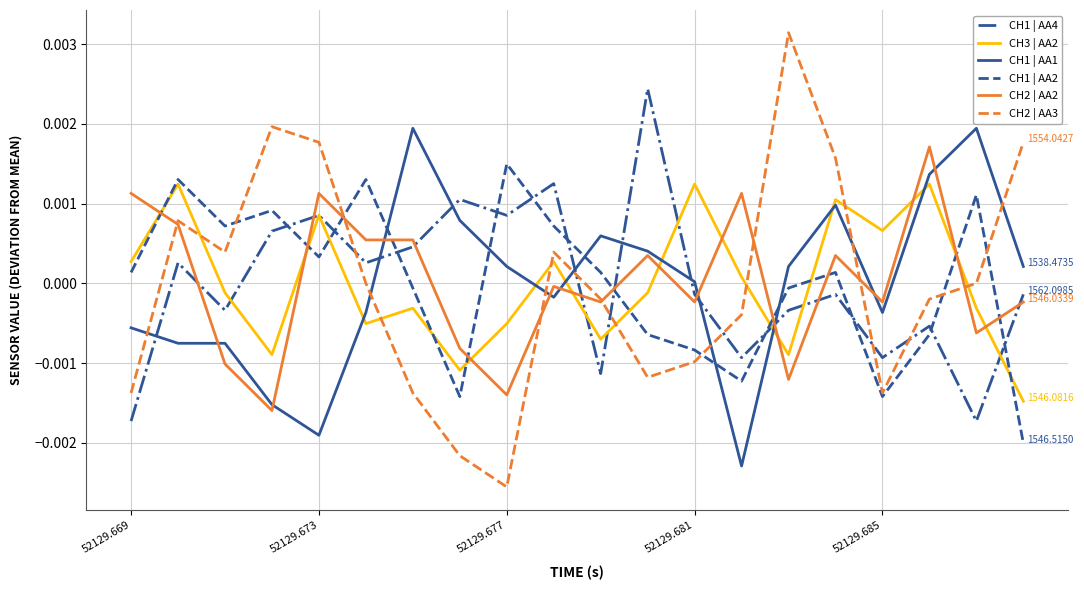

Which series ends up on top after the final intersection of CH1 | AA2 and CH1 | AA1?

CH1 | AA1